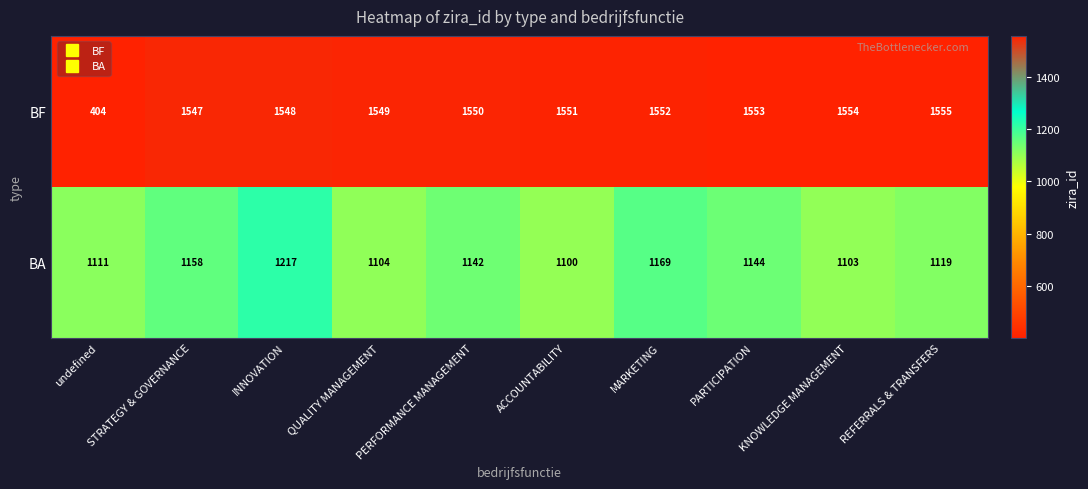

What is the minimum value shown in the chart?

404